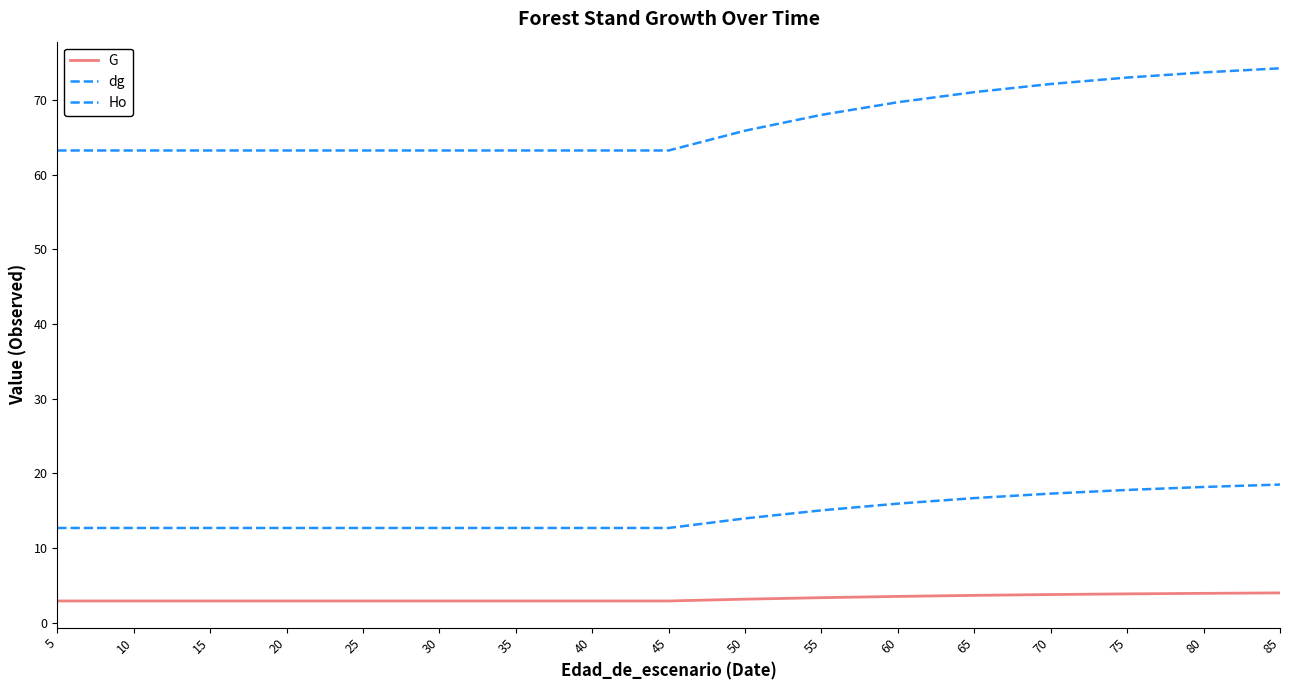

Which series has the largest range (max minus min)?

dg